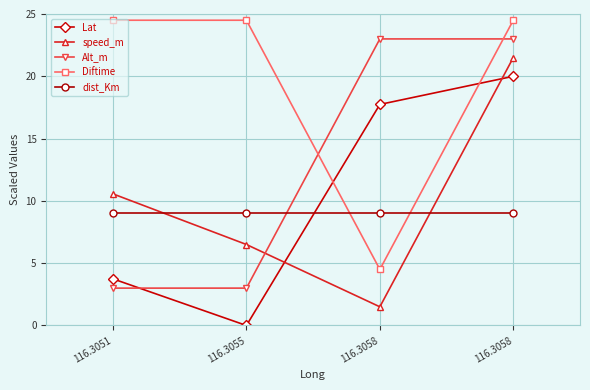

Which series has the largest total across all categories?

Diftime